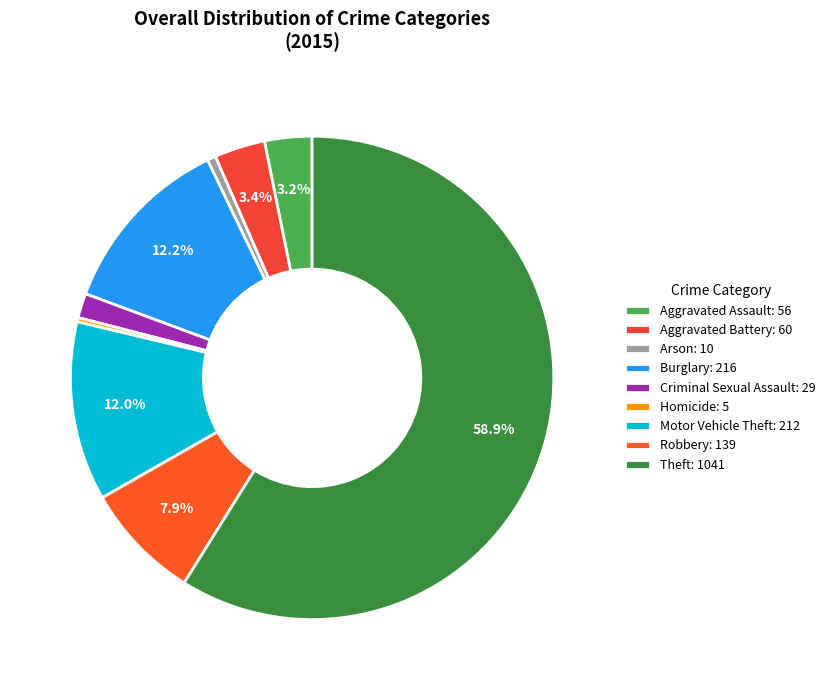

What is the ratio of the value at Motor Vehicle Theft to the value at Theft?

0.2